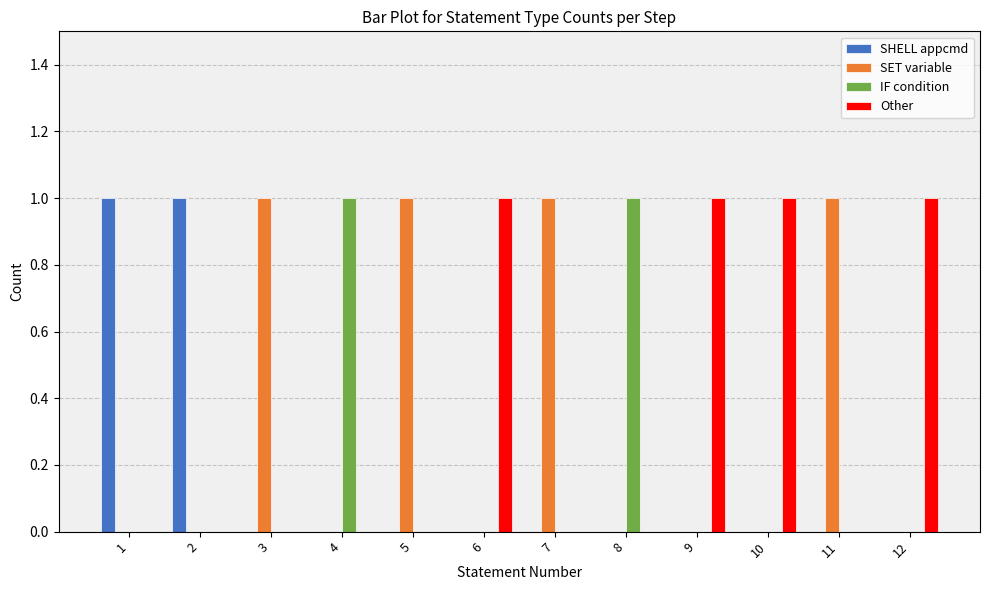

True or false: SHELL appcmd has a value of 1 at 1.

True